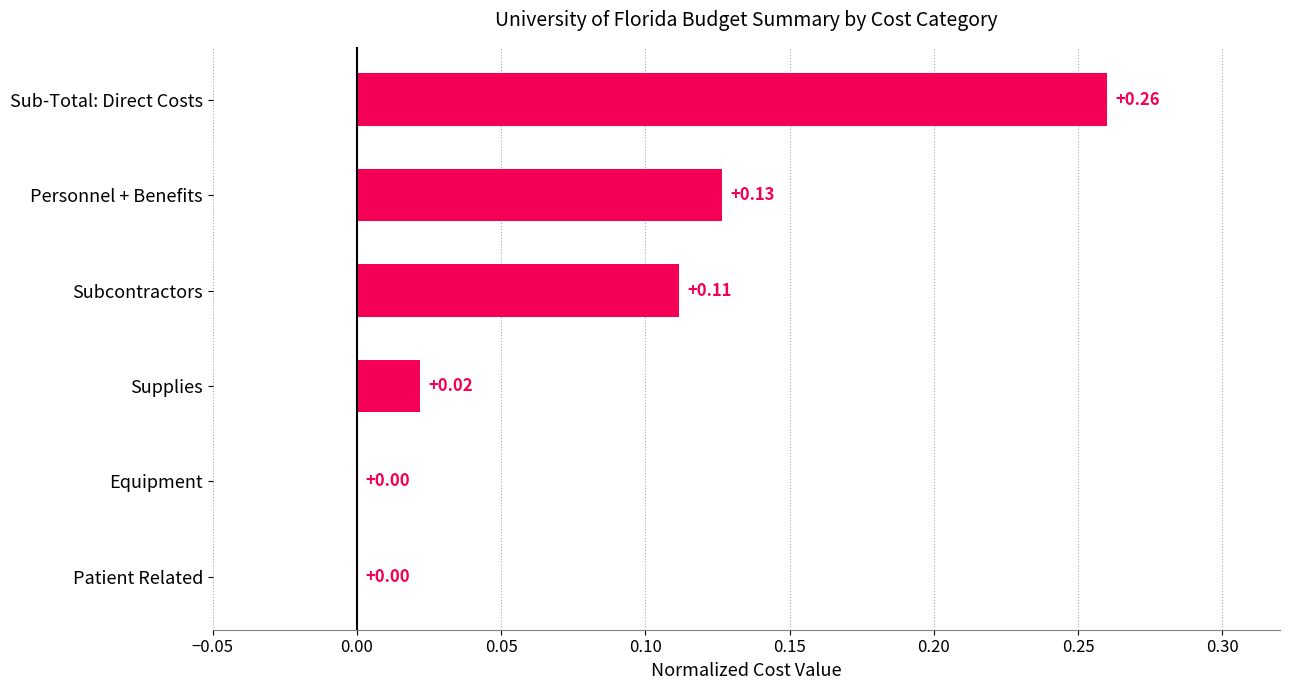

Which has a higher value, Patient Related or Sub-Total: Direct Costs?

Sub-Total: Direct Costs